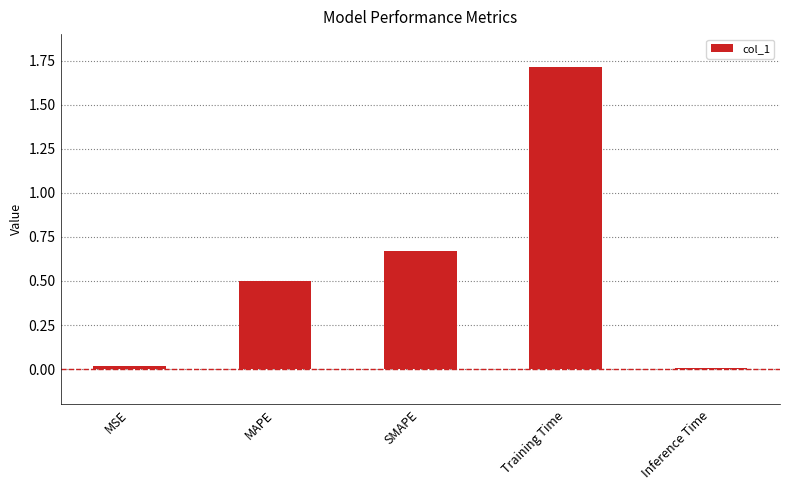

Which category has the highest value across all series?

Training Time